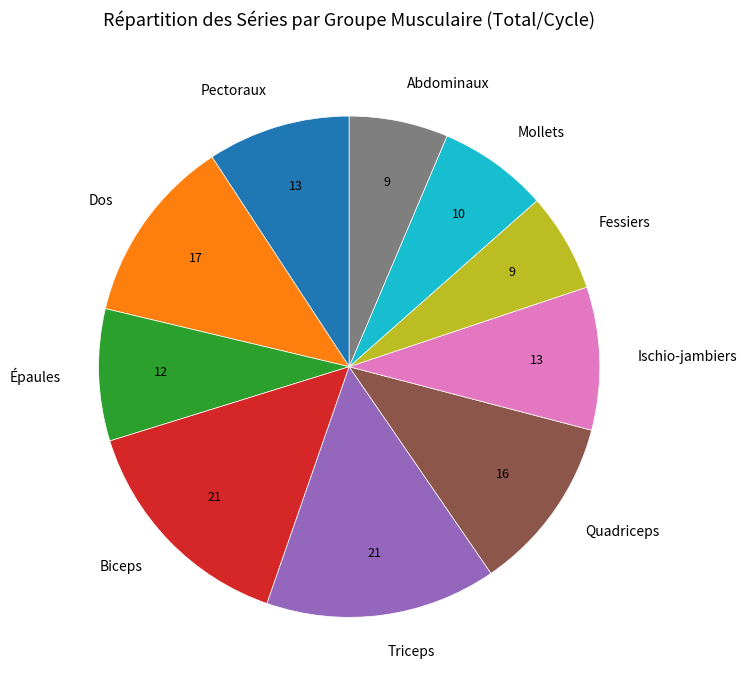

True or false: Épaules accounts for 1% of the total.

False